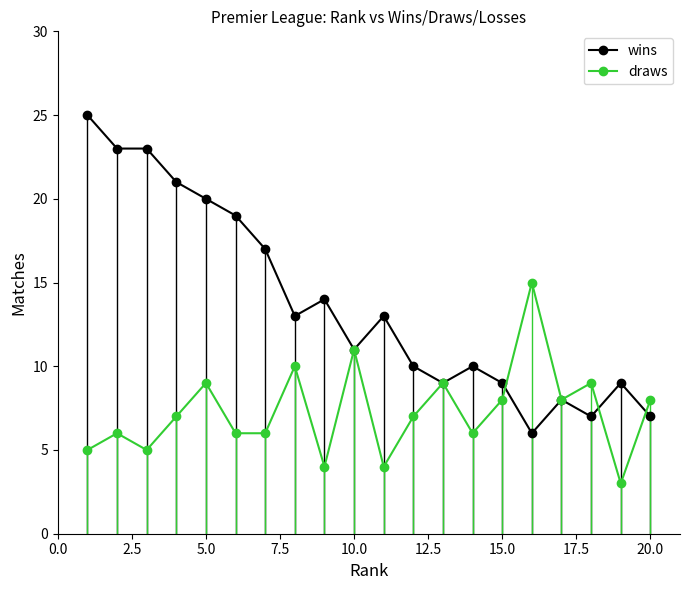

List the series in order of their overall mean, highest first.

wins, draws